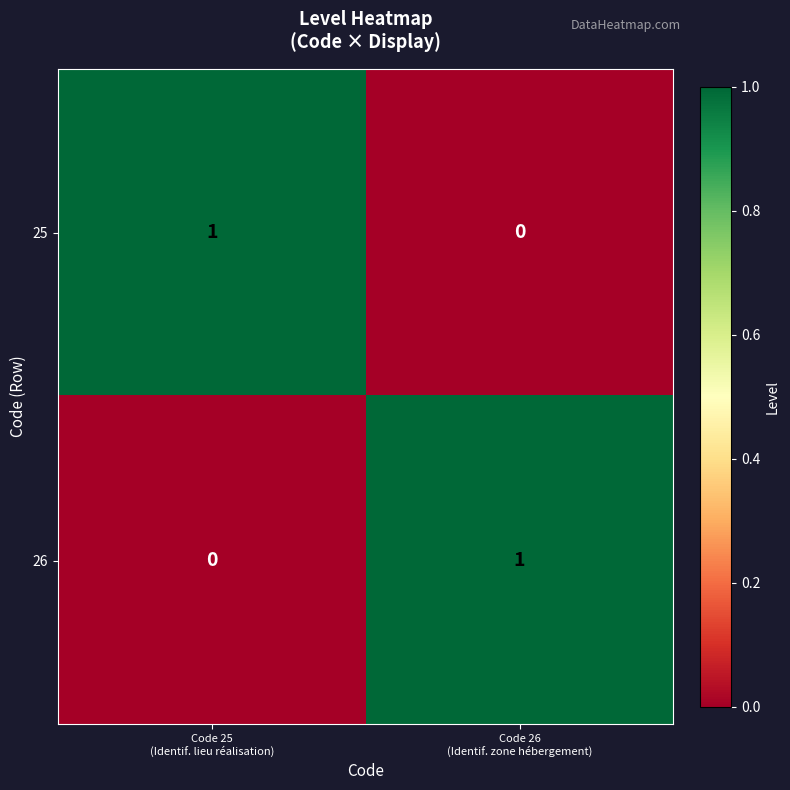

How many positive values does the 26 series have?

1